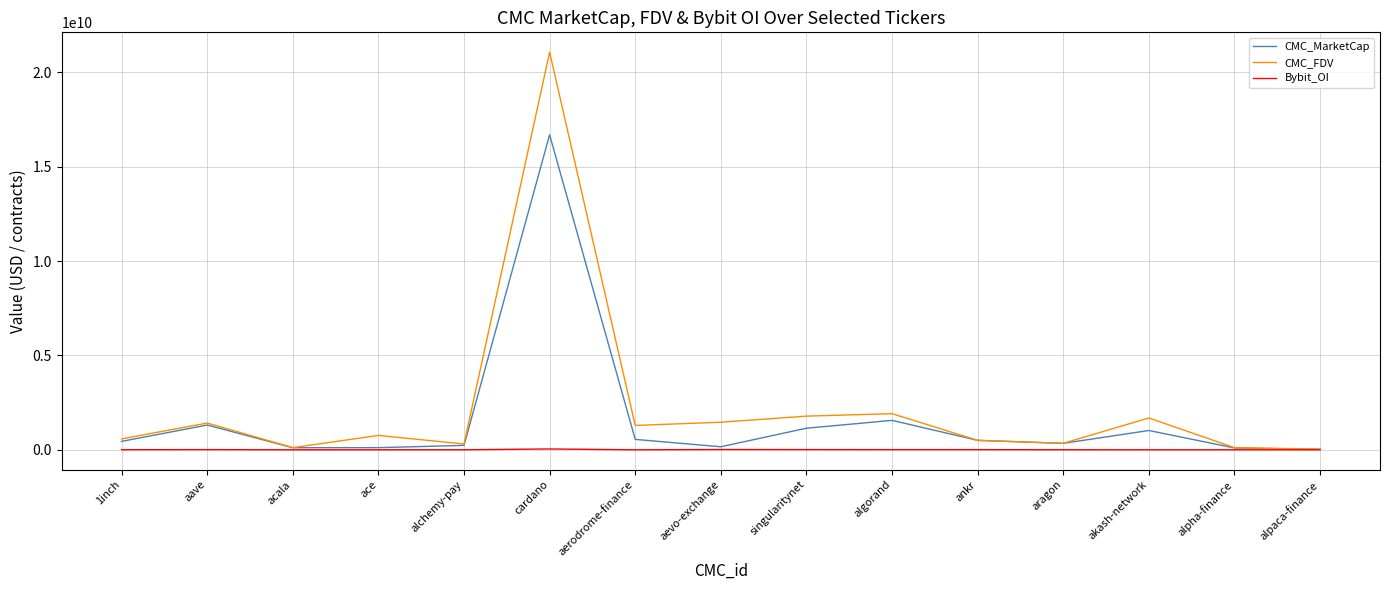

Count the number of data series in this chart.

3